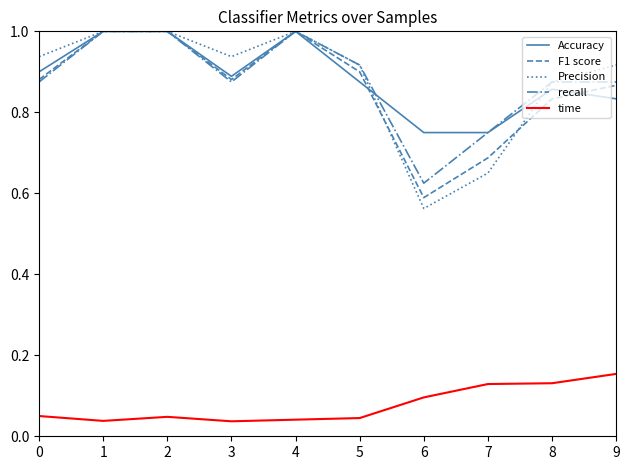

What is the difference between the maximum and minimum values in the Precision series?

0.4